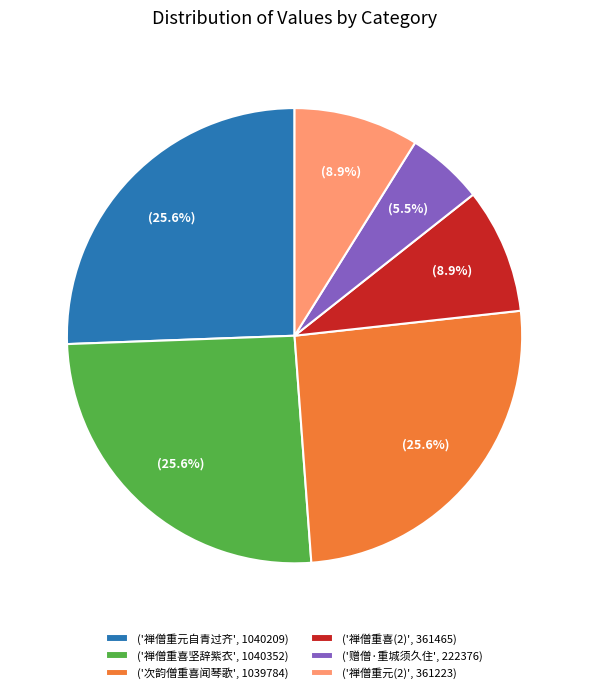

What is the ratio of the value at ('禅僧重喜坚辞紫衣', 1040352) to the value at ('禅僧重喜(2)', 361465)?

2.9